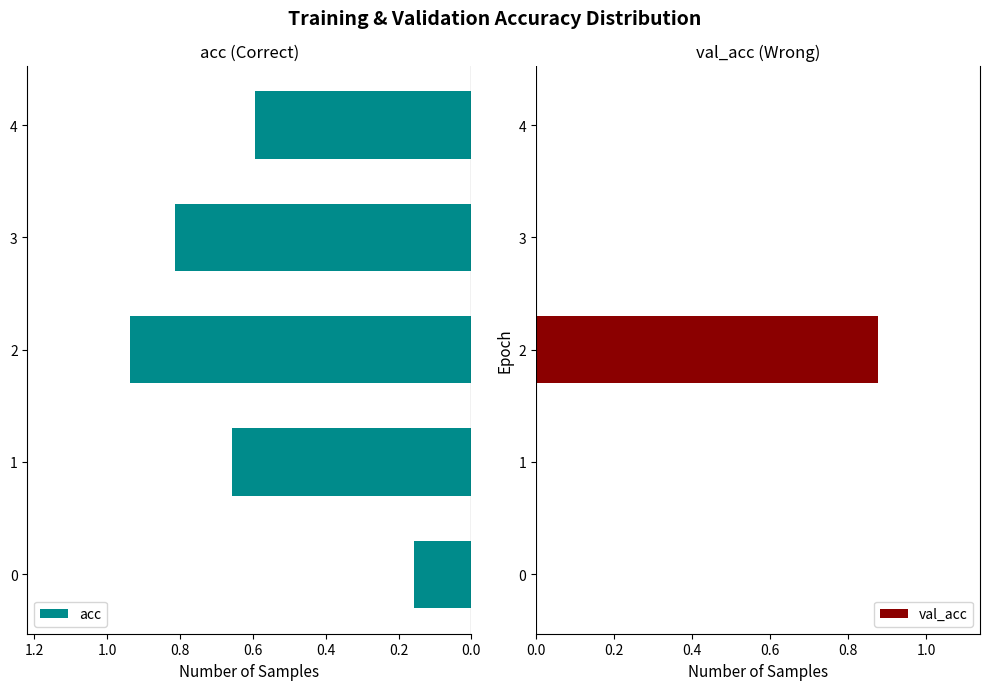

The value of val_acc at 0 is 0.0. True or false?

True